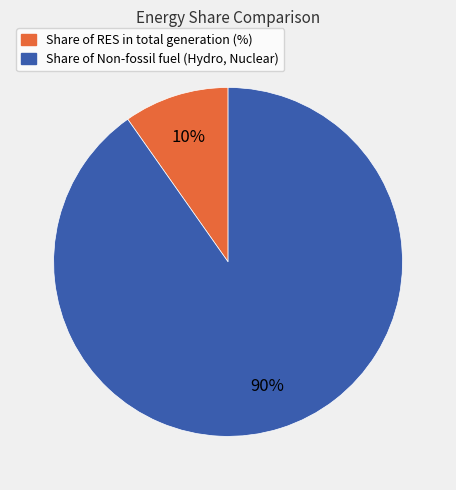

Count the number of slices in the pie.

2